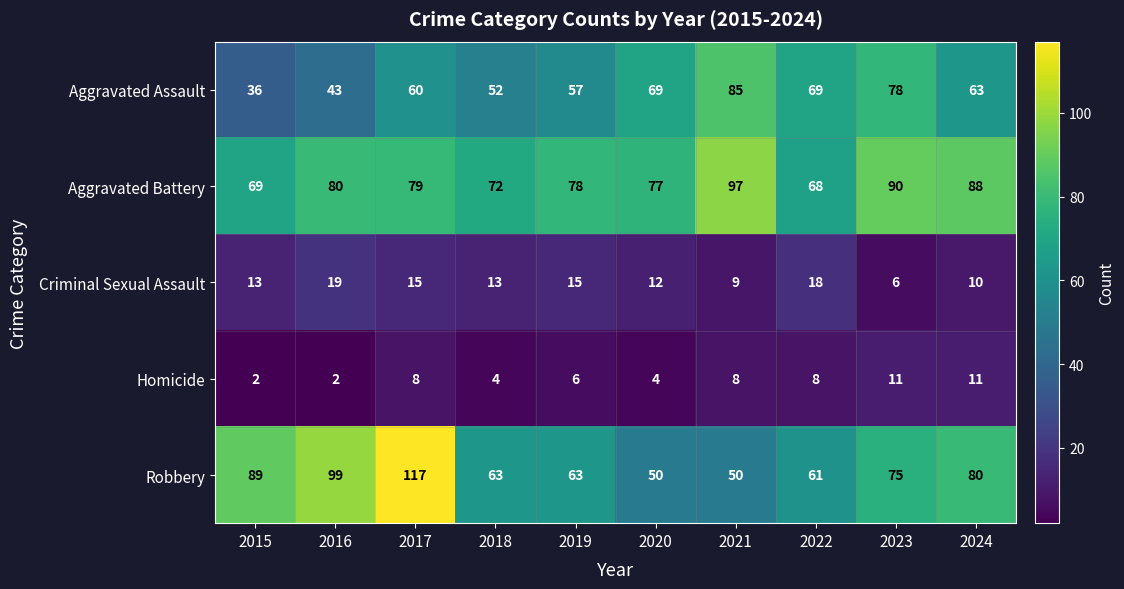

How many Homicide values are between 4 and 8?

6